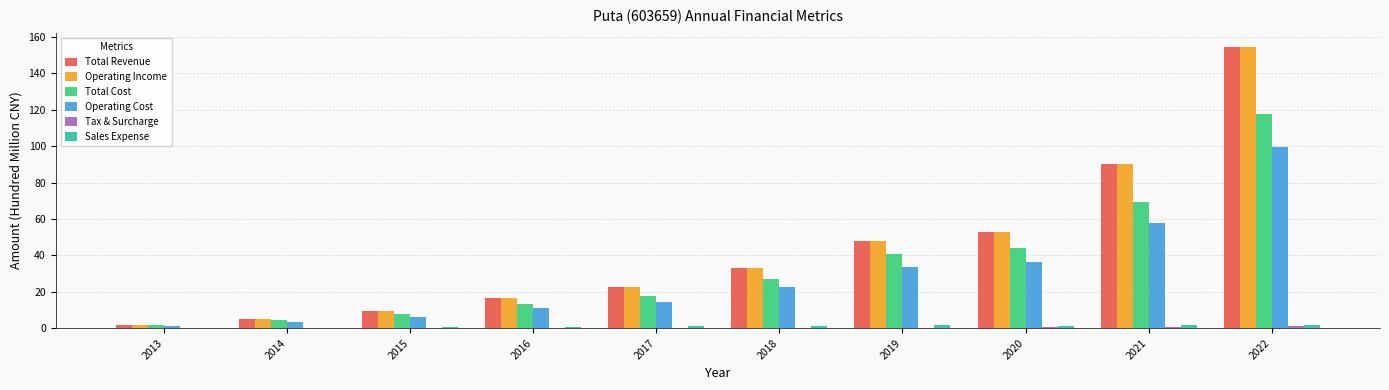

What is the maximum value shown in the chart?

154.6